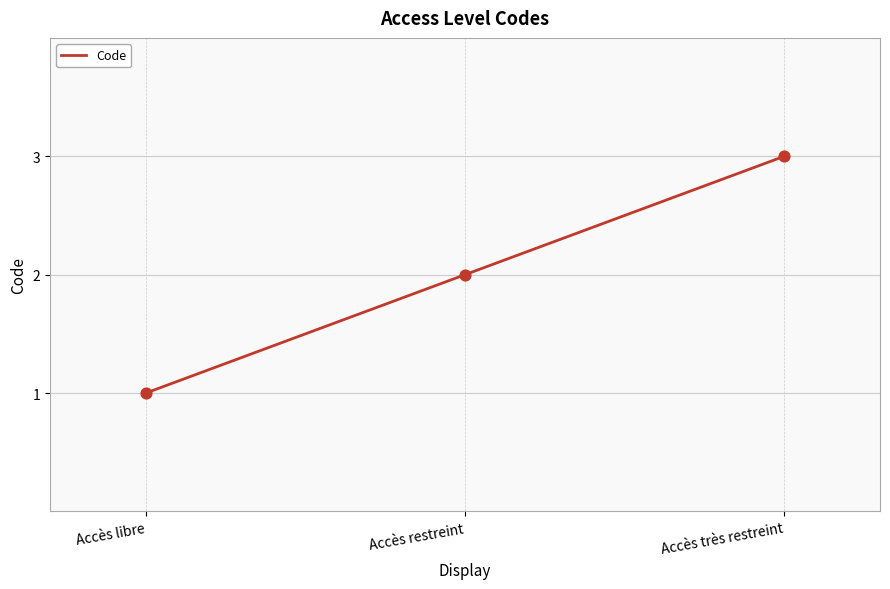

Approximately how many times larger is the value at Accès libre compared to Accès restreint?

0.5